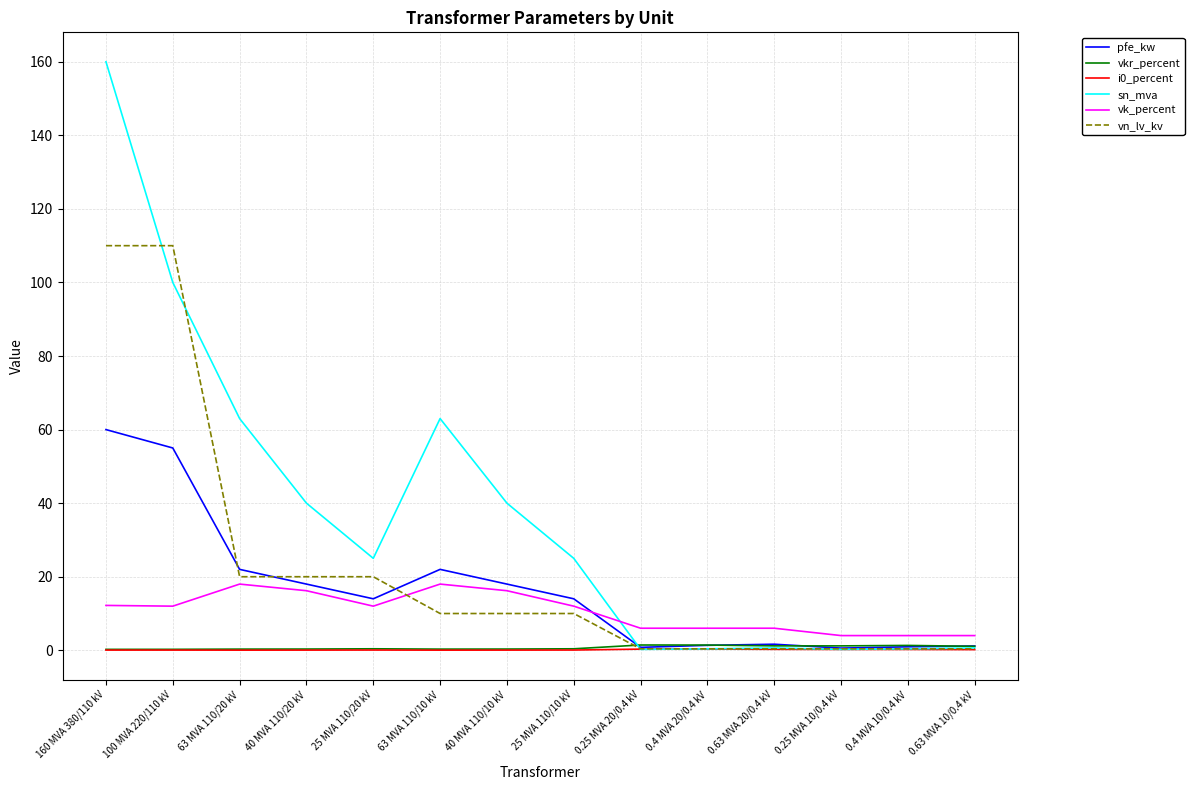

True or false: vk_percent and i0_percent cross at least once.

False